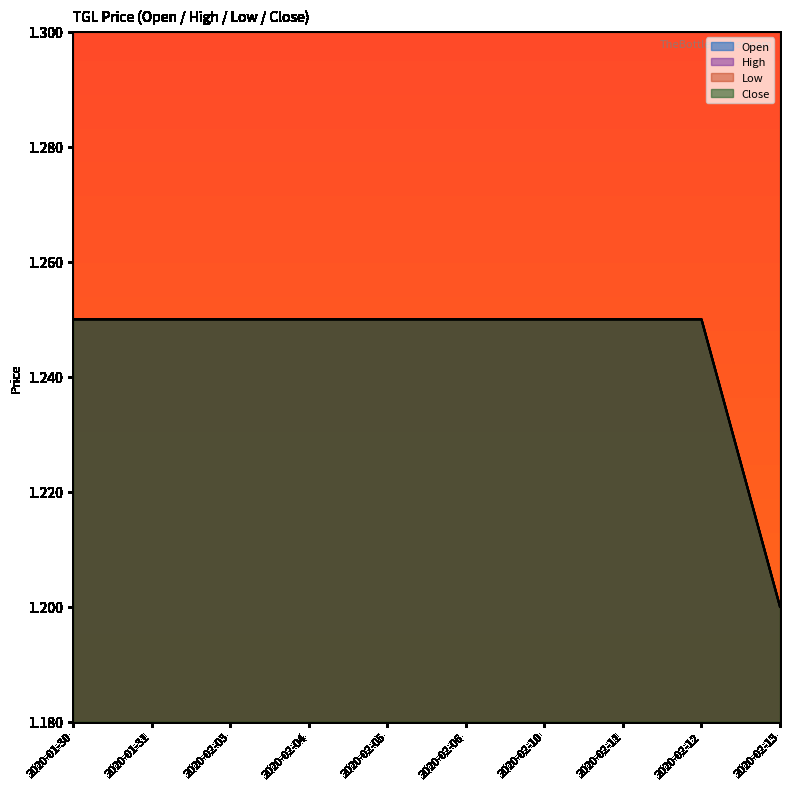

Which category has the highest value across all series?

2020-01-30